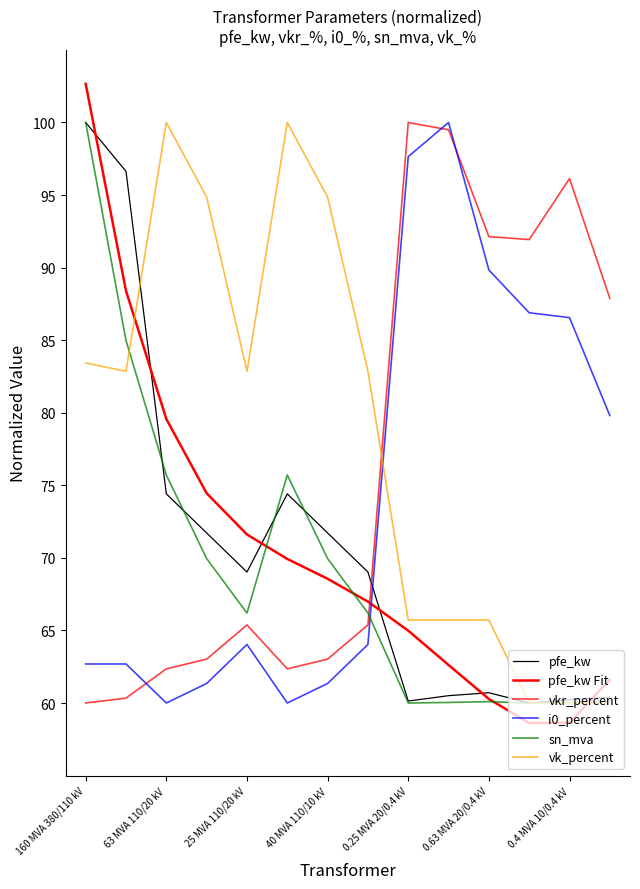

Is this an area chart (filled region under the line)?

No